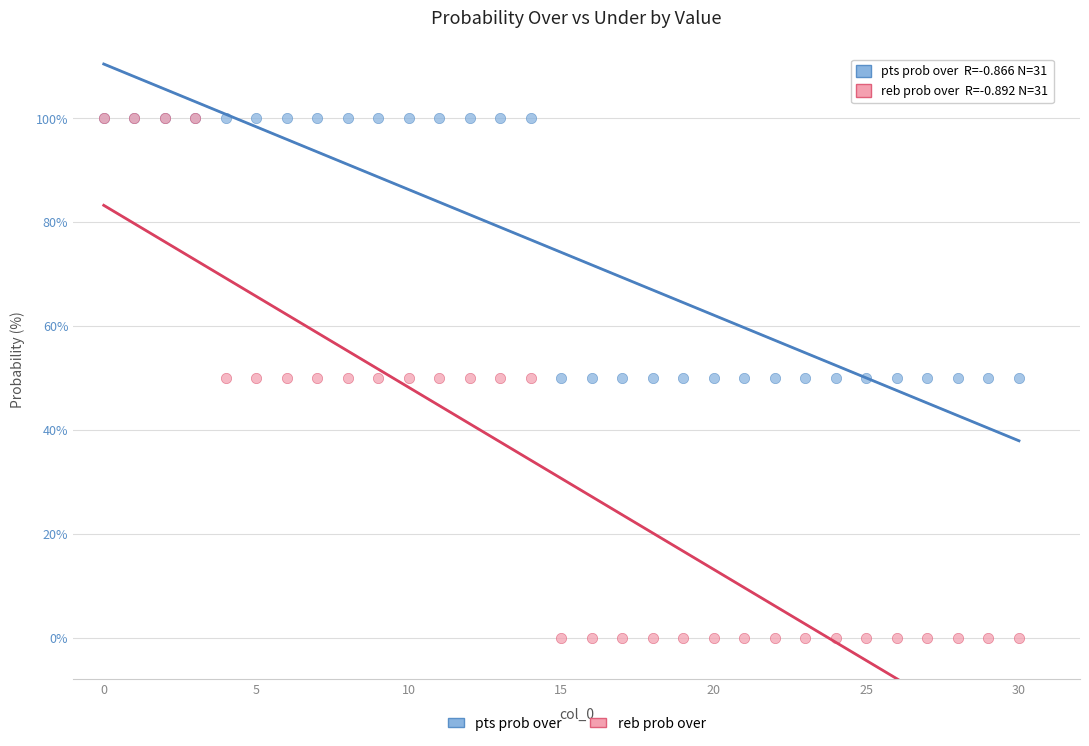

Which series has the widest spread of Y values?

reb prob over